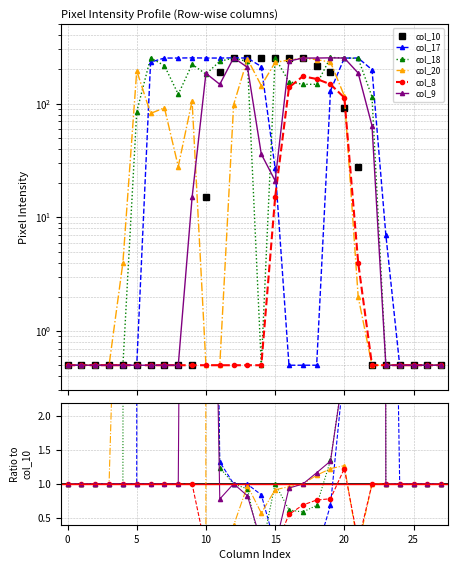

Between which two adjacent categories do col_10 and col_17 first intersect?

12 and 13